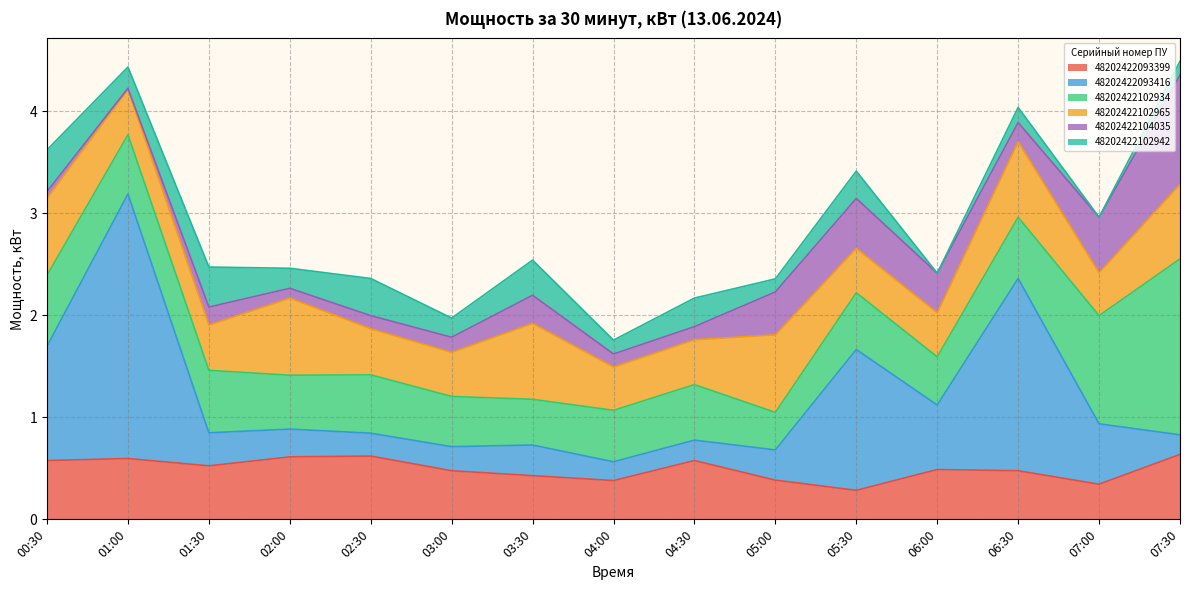

Reading left to right, extract all data points from this chart.

48202422093399: 0.6	0.6	0.5	0.6	0.6	0.5	0.4	0.4	0.6	0.4	0.3	0.5	0.5	0.3	0.6
48202422093416: 1.1	2.6	0.3	0.3	0.2	0.2	0.3	0.2	0.2	0.3	1.4	0.6	1.9	0.6	0.2
48202422102934: 0.7	0.6	0.6	0.5	0.6	0.5	0.4	0.5	0.5	0.4	0.6	0.5	0.6	1.1	1.7
48202422102965: 0.8	0.4	0.4	0.8	0.5	0.4	0.7	0.4	0.4	0.8	0.4	0.4	0.7	0.4	0.7
48202422104035: 0.1	0.0	0.2	0.1	0.1	0.1	0.3	0.1	0.1	0.4	0.5	0.4	0.2	0.5	1.1
48202422102942: 0.4	0.2	0.4	0.2	0.4	0.2	0.3	0.1	0.3	0.1	0.3	0.0	0.1	0.0	0.1